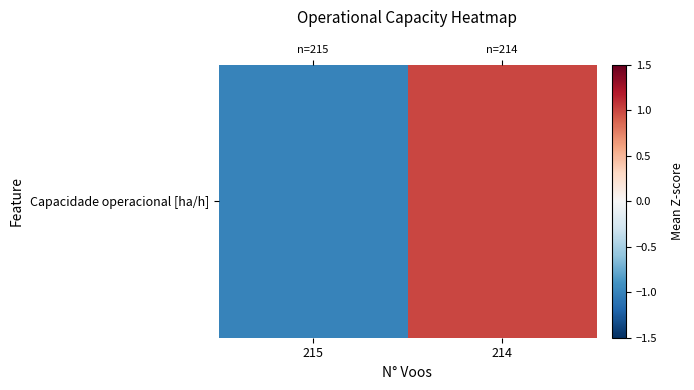

Reading left to right, list all the values displayed in this chart.

-1.0	1.0